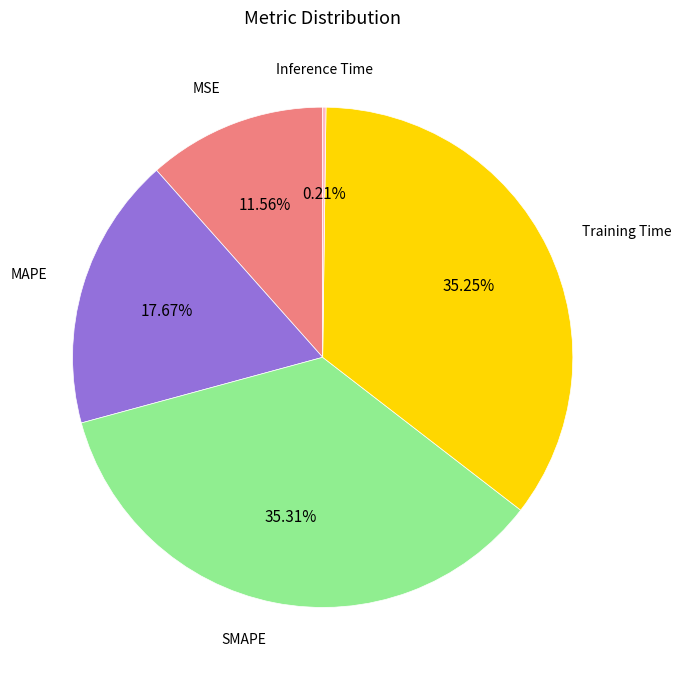

Does any single category account for the majority?

No